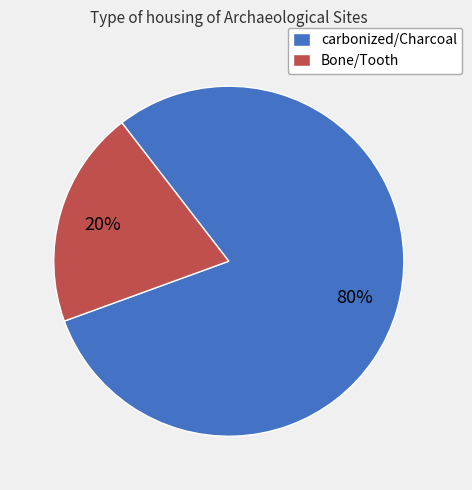

What percentage is the Bone/Tooth slice, to the nearest percent?

20%